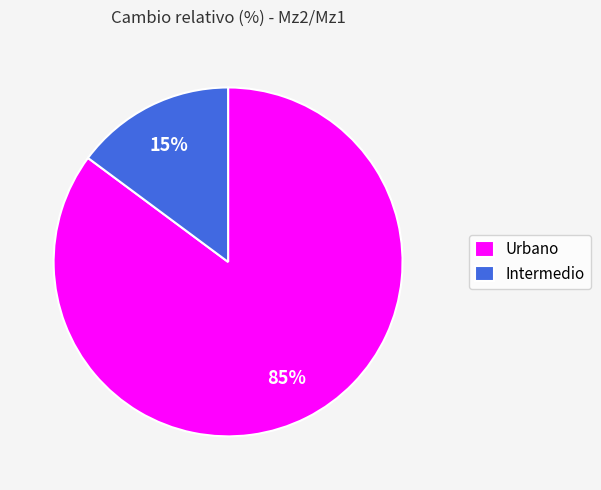

To the nearest percent, what is the average slice percentage?

50%